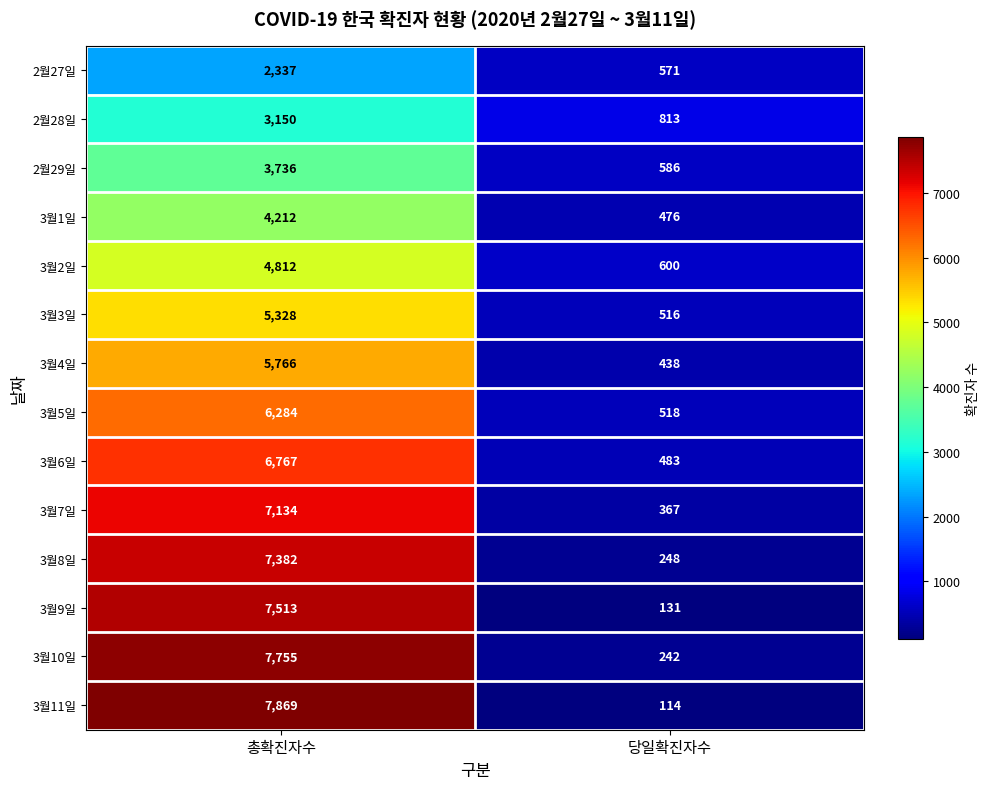

What is the total value across all series at 당일확진자수?

6103